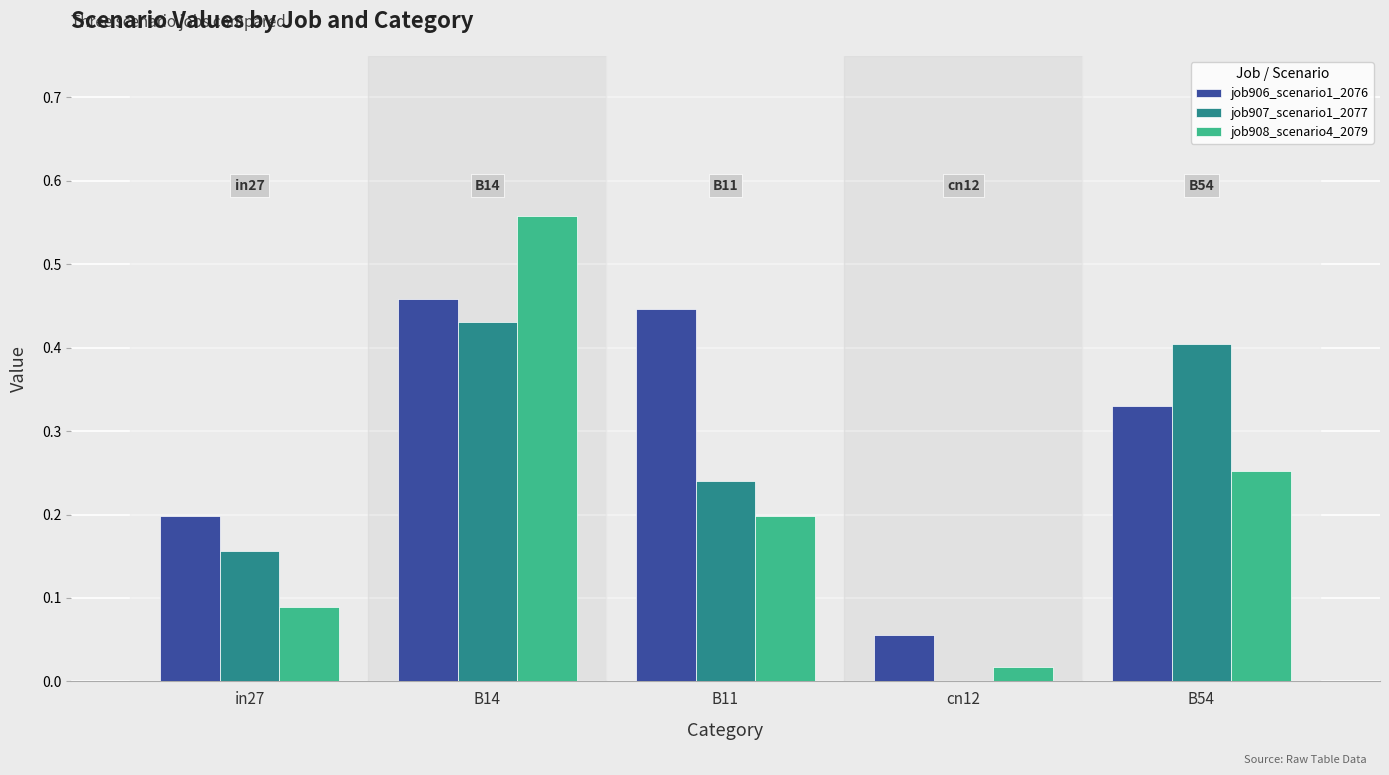

What is the sum of all job908_scenario4_2079 values?

1.1